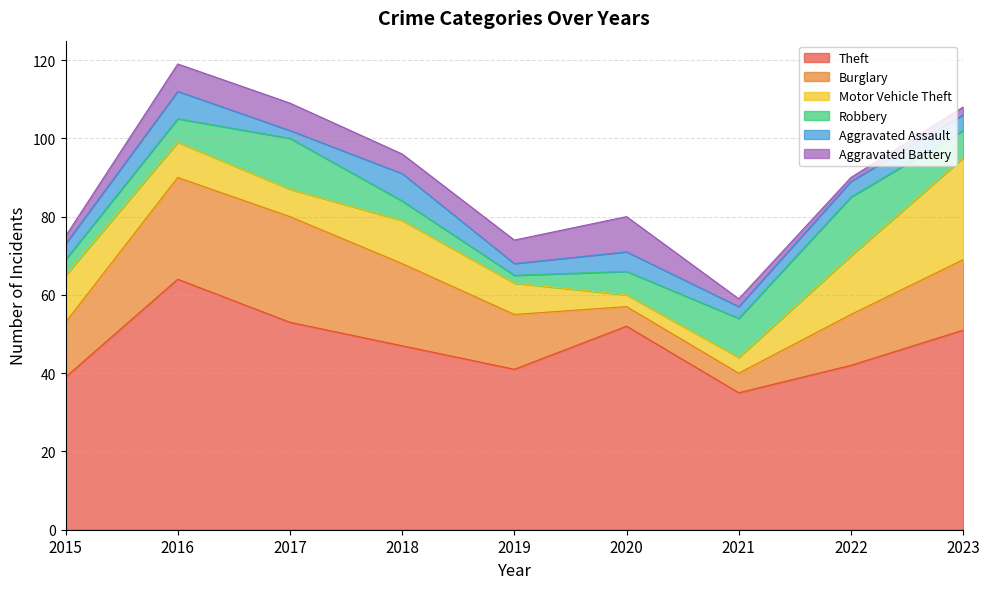

True or false: Aggravated Assault and Theft cross at least once.

False